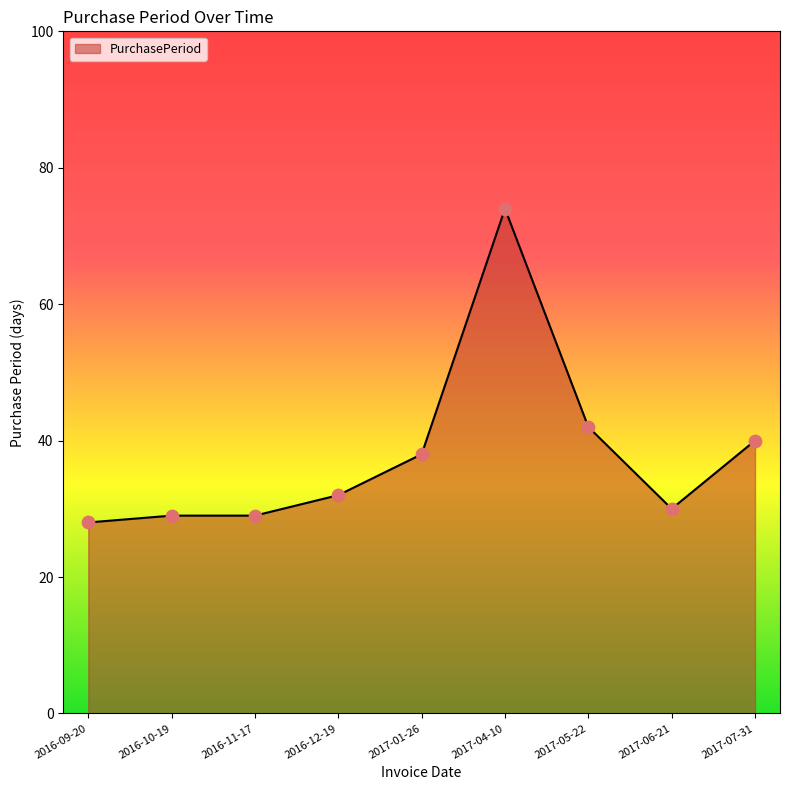

Between 2016-11-17 and 2017-05-22, which is larger?

2017-05-22